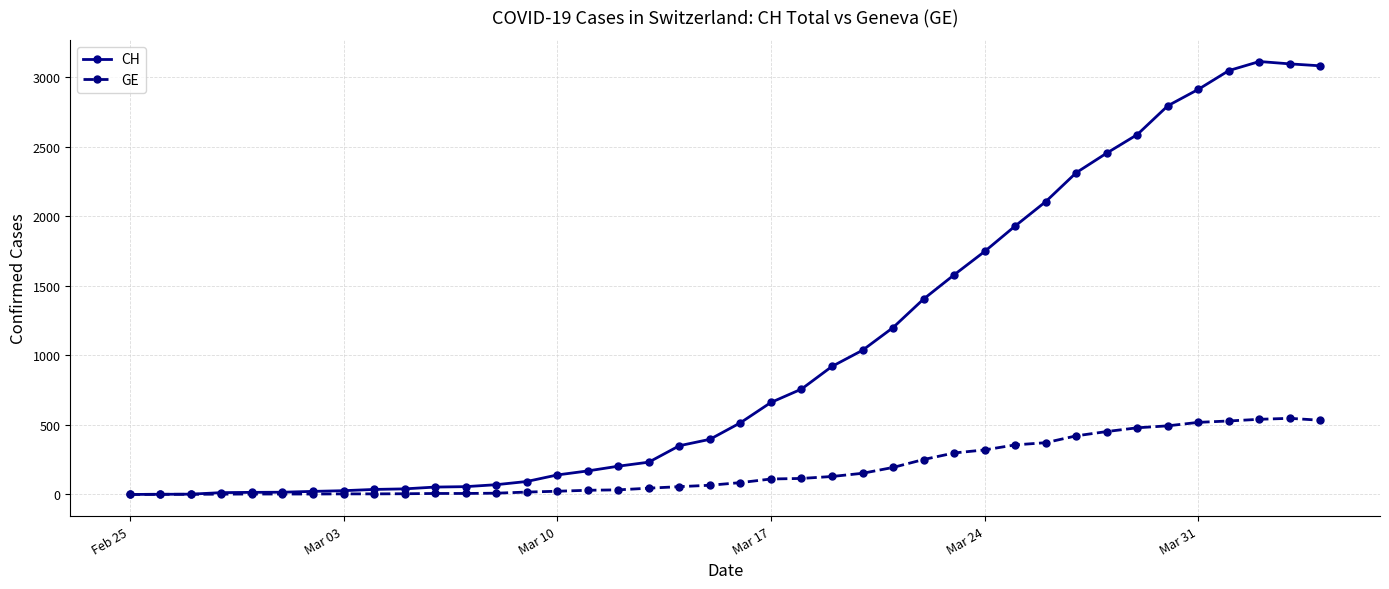

What is the value of the CH point at the 3rd from the left?

2